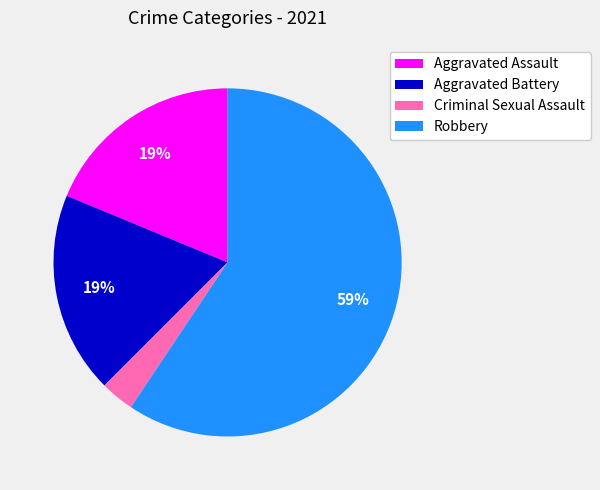

To the nearest percent, what is the difference between the largest and smallest slice percentages?

56%